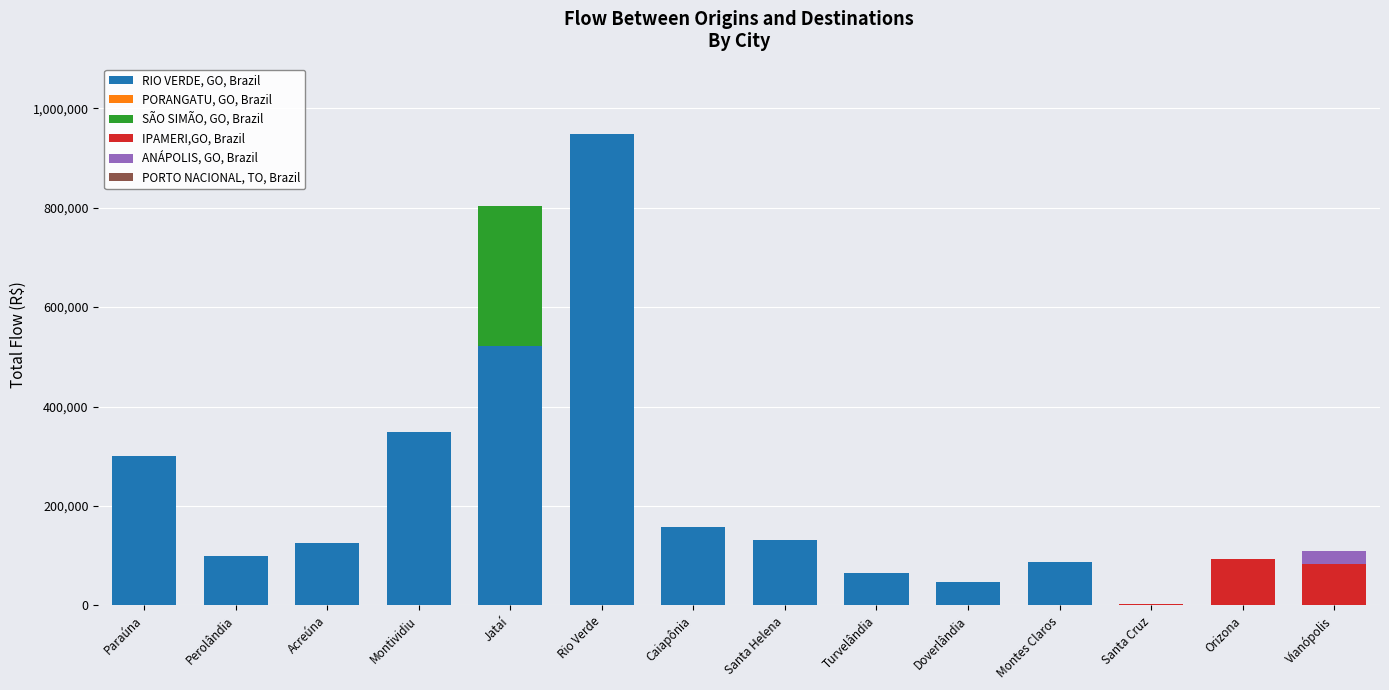

What is the highest value of the RIO VERDE, GO, Brazil series?

947522.4